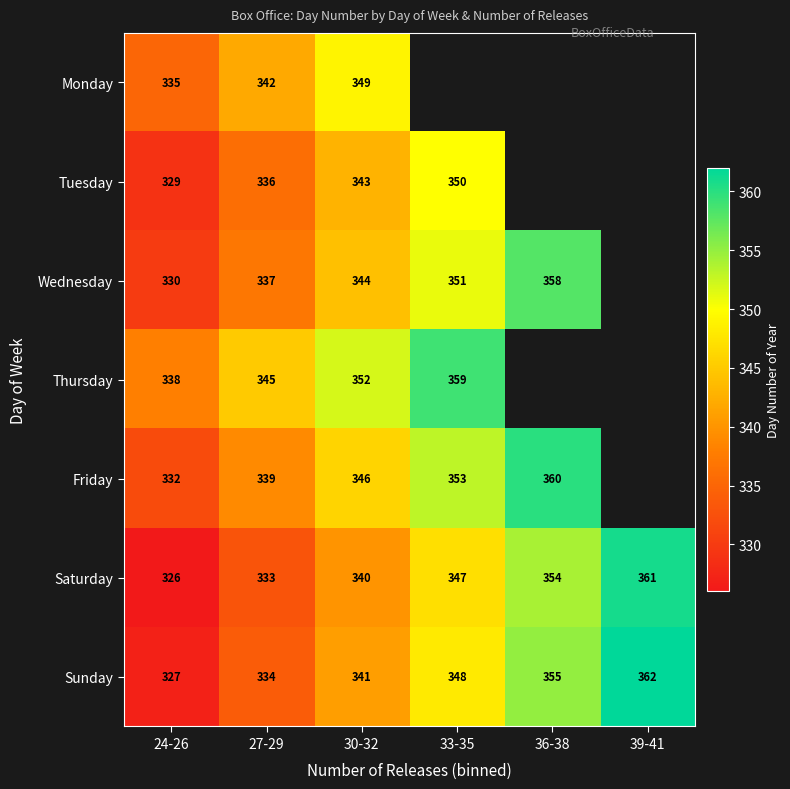

What is the greatest value displayed?

362.0